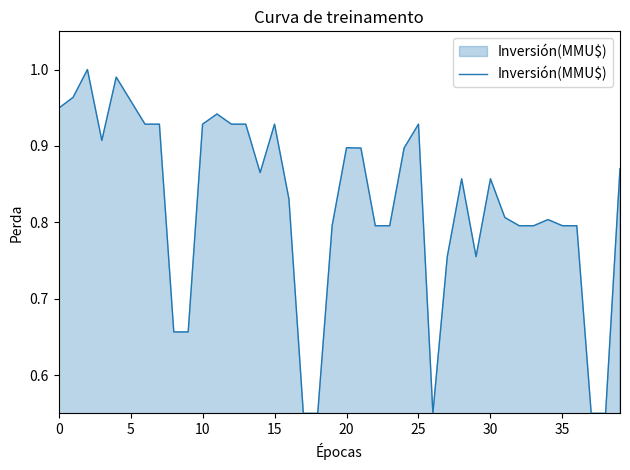

How many lines are shown in the chart?

1